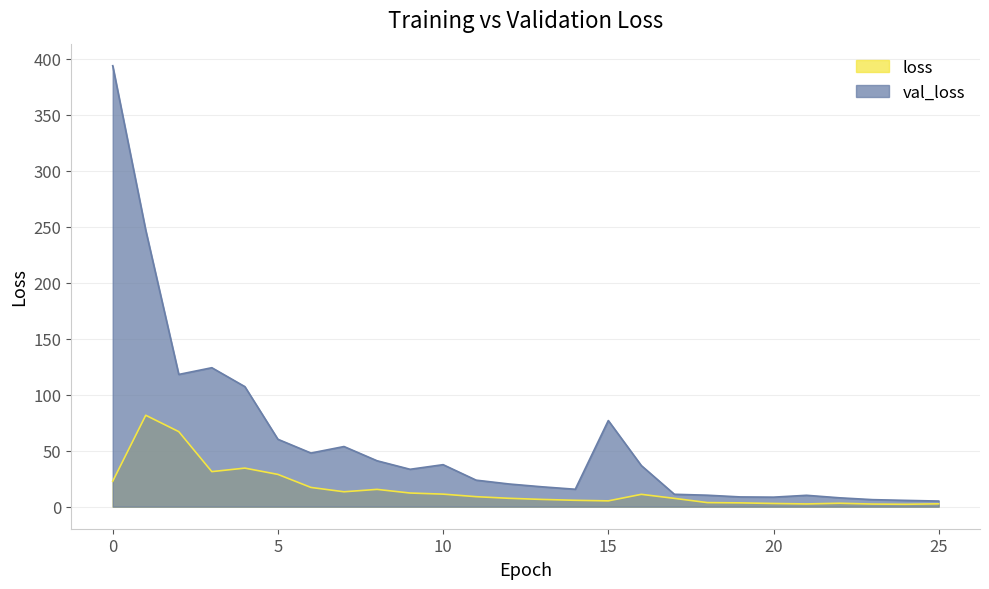

What is the highest value of the val_loss series?

393.7